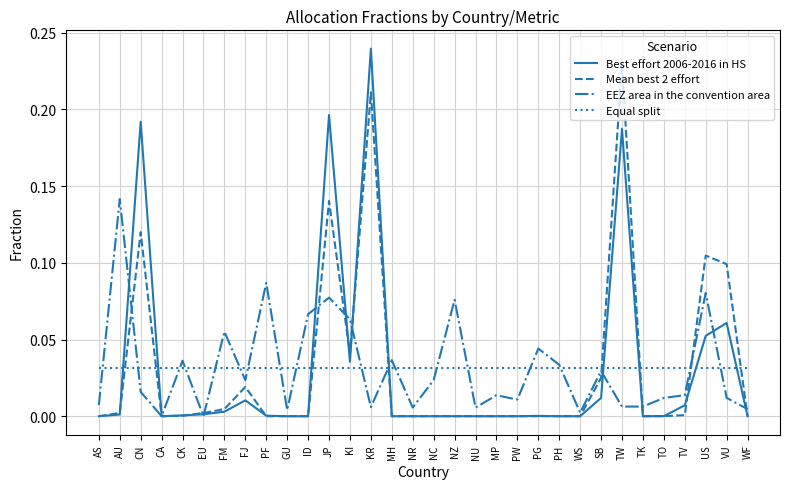

Where do Equal split and Mean best 2 effort first cross each other?

AU and CN